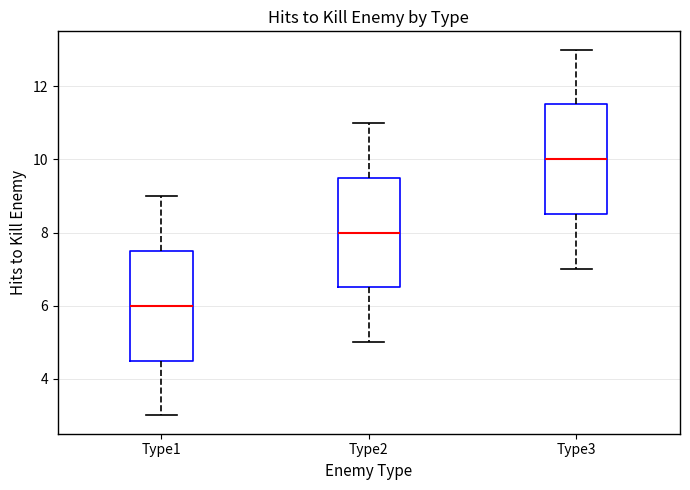

Reading left to right, transcribe this box plot: for each box, give where its median line is, the range the box spans, and where its two whiskers end, as read against the y-axis. The values are not printed on the chart, so give them approximately, as read against the axis.

Type1: median 6.0, box 4.6 to 7.6, whiskers 3.0 to 9.0
Type2: median 8.0, box 6.6 to 9.6, whiskers 5.0 to 11.0
Type3: median 10.0, box 8.6 to 11.6, whiskers 7.0 to 13.0